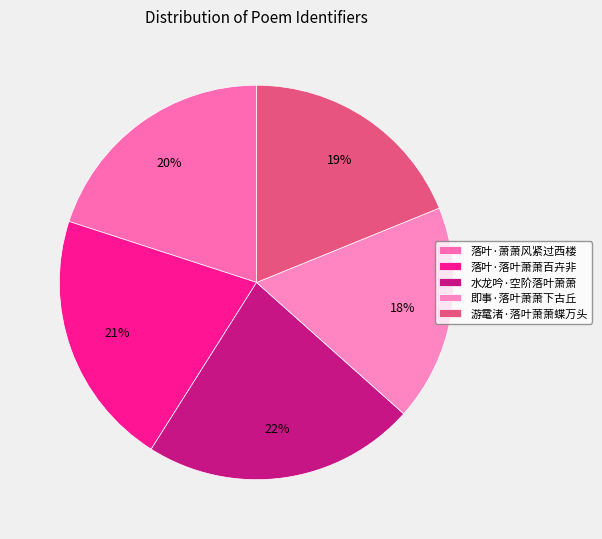

Which category has the smallest portion of the pie?

即事·落叶萧萧下古丘